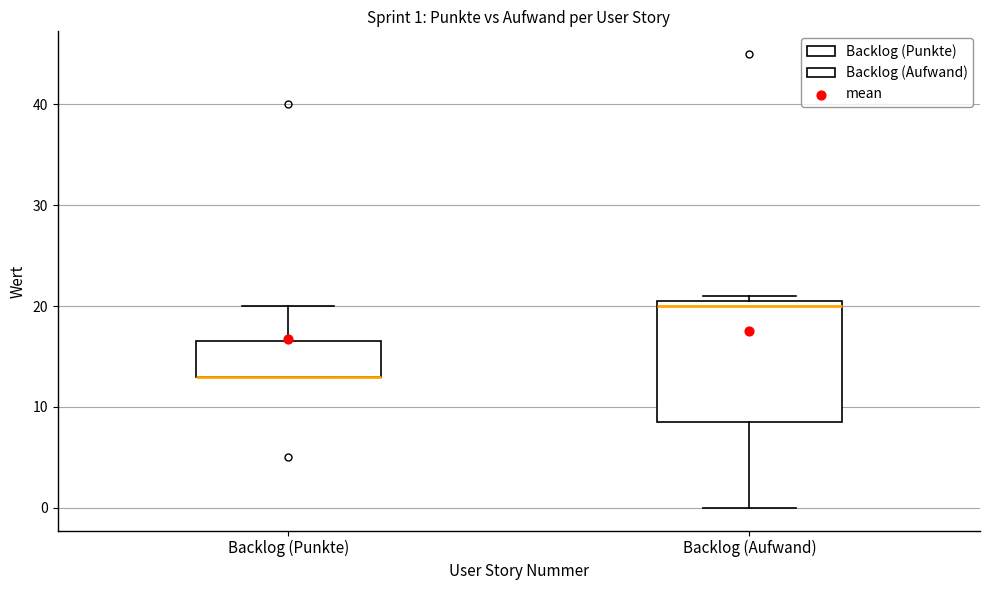

Which box is the tallest, from its lower edge to its upper edge?

Backlog (Aufwand)